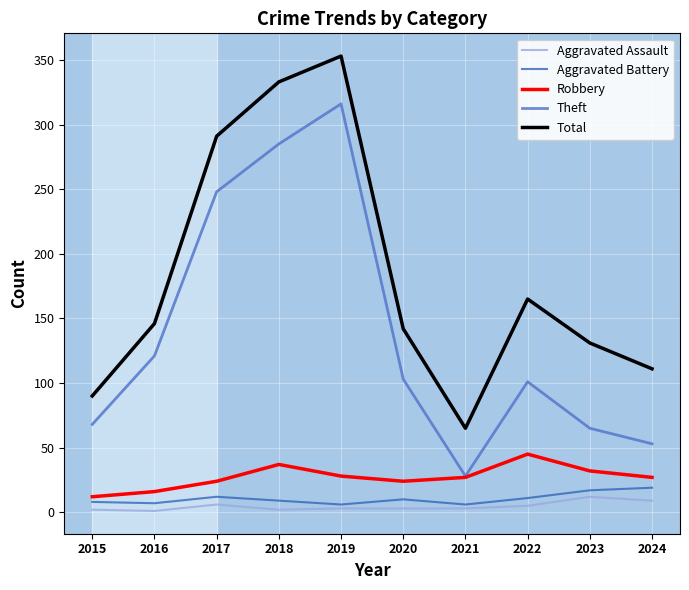

Which series has the largest total across all categories?

Total